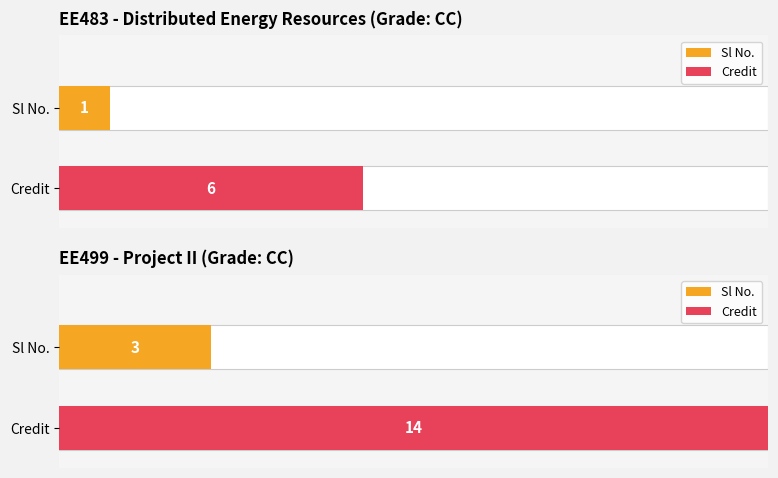

At CC, list the series in order from smallest to largest.

Sl No., Credit